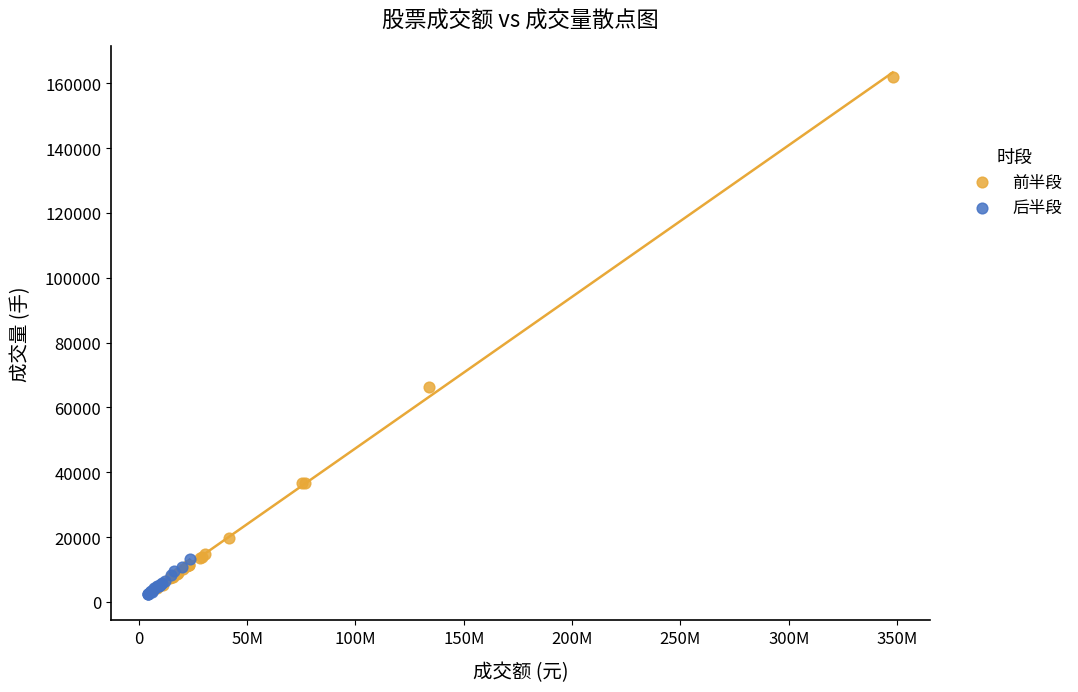

Which series contains the lowest Y value?

后半段